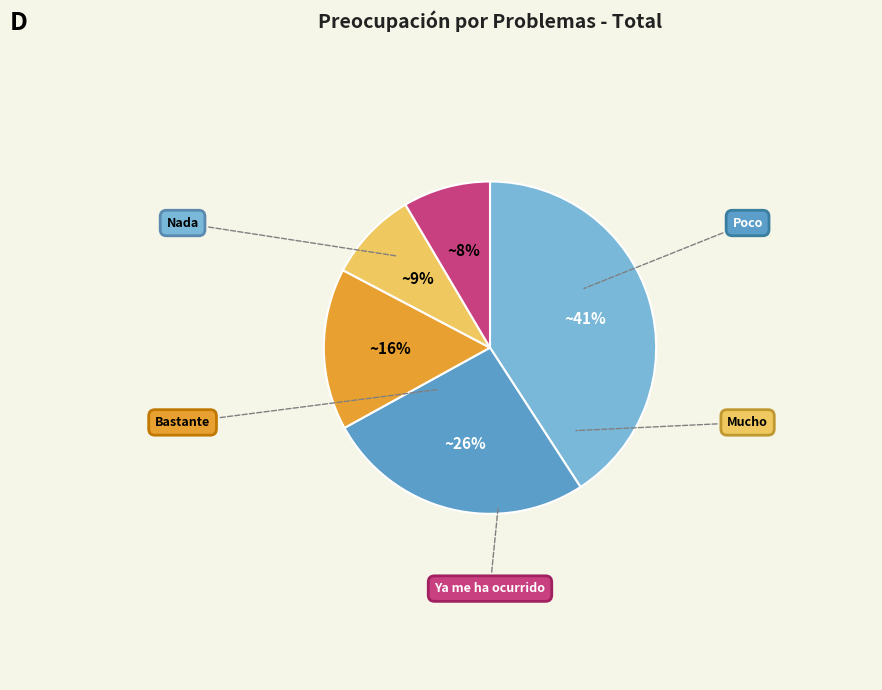

How many slices are in this pie chart?

5